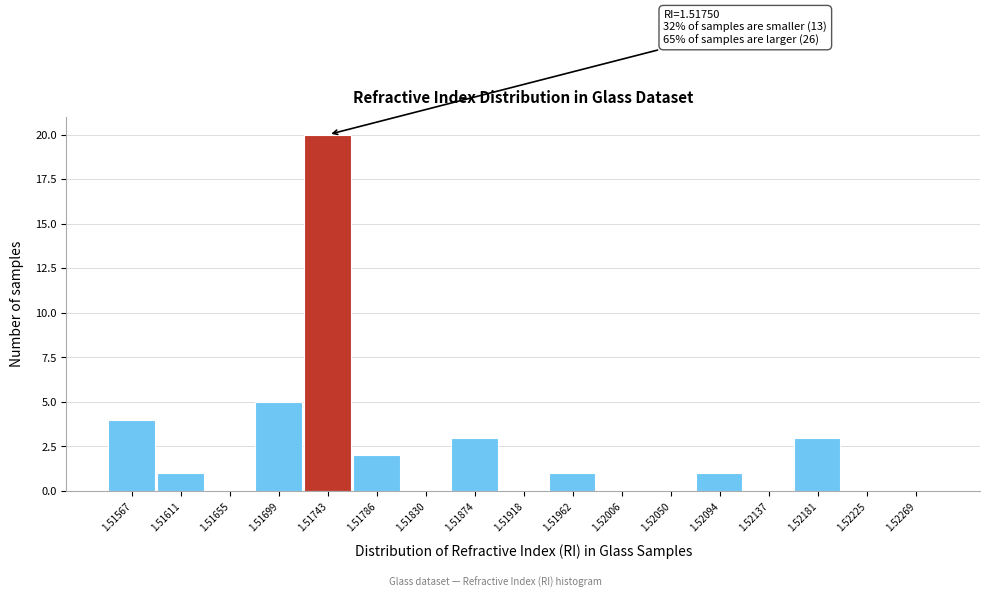

Reading right to left, list all the values displayed in this chart.

1.52269=0	1.52225=0	1.52181=3	1.52137=0	1.52094=1	1.52050=0	1.52006=0	1.51962=1	1.51918=0	1.51874=3	1.51830=0	1.51786=2	1.51743=20	1.51699=5	1.51655=0	1.51611=1	1.51567=4